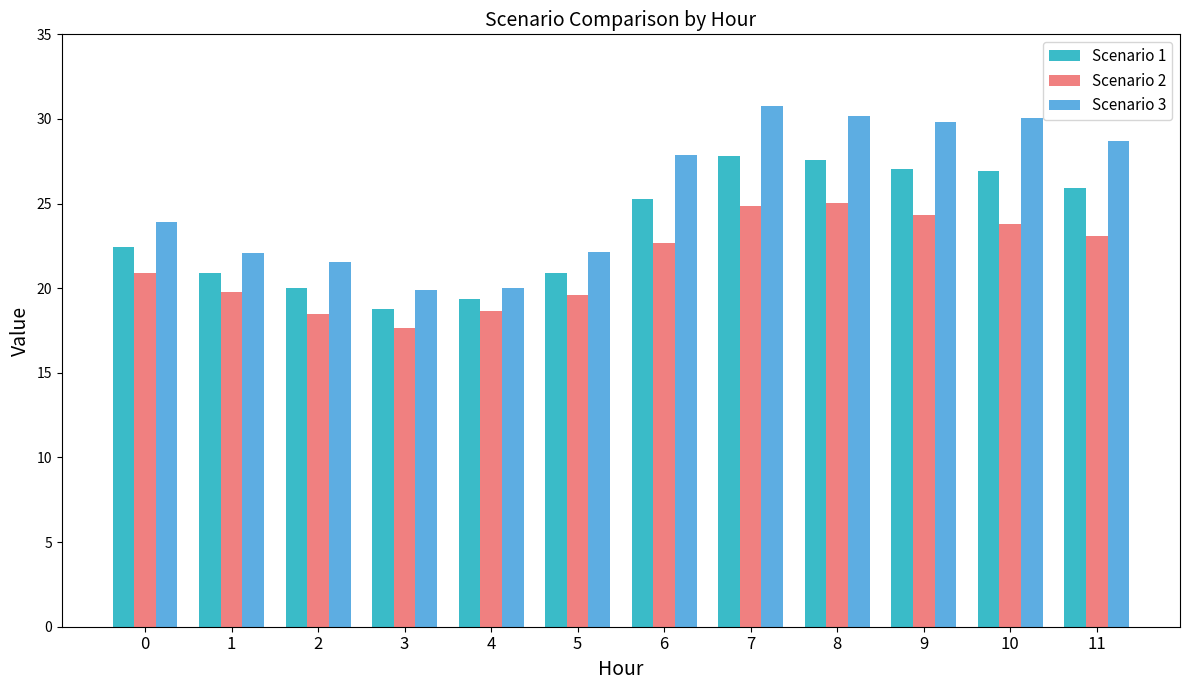

What value does the Scenario 1 series have at 5?

20.9